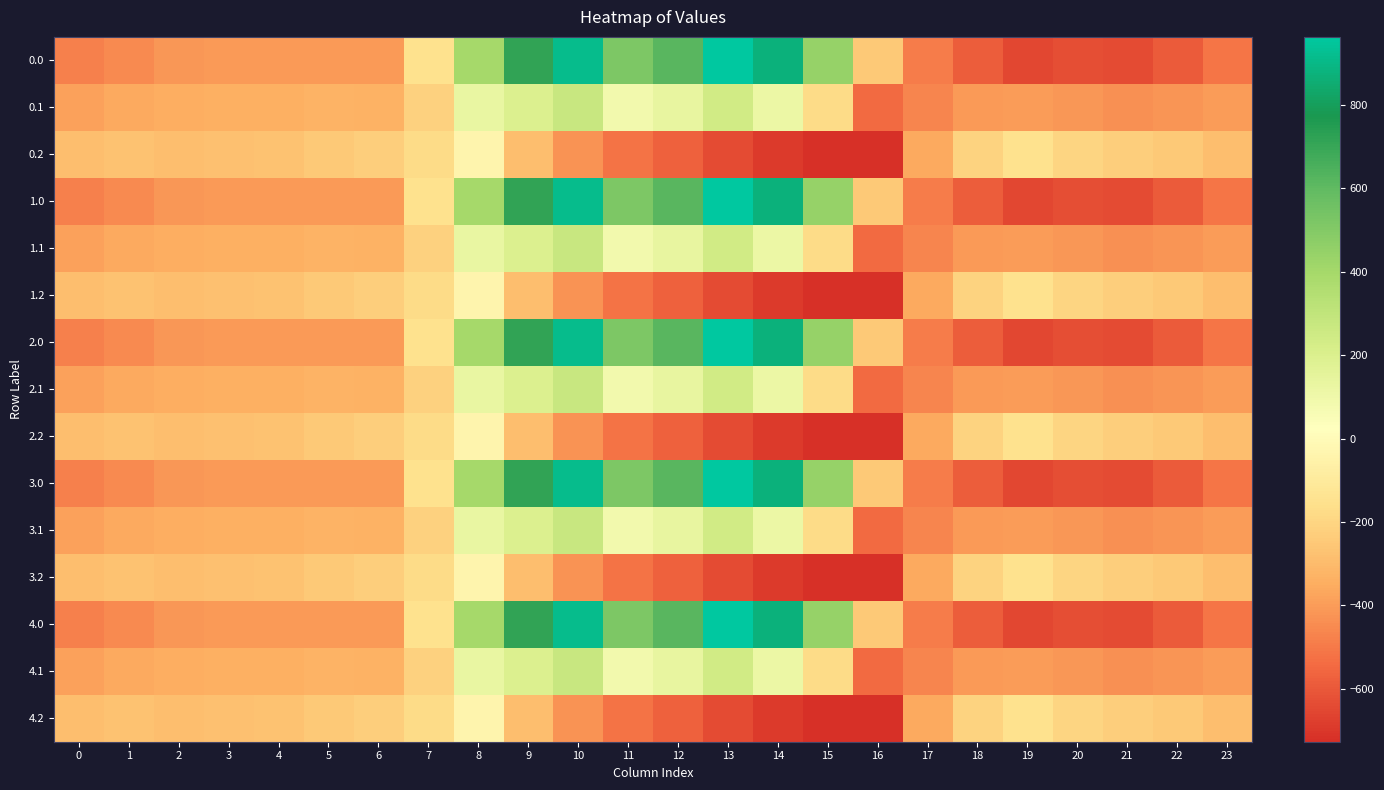

At which category is the sum across all series the highest?

10